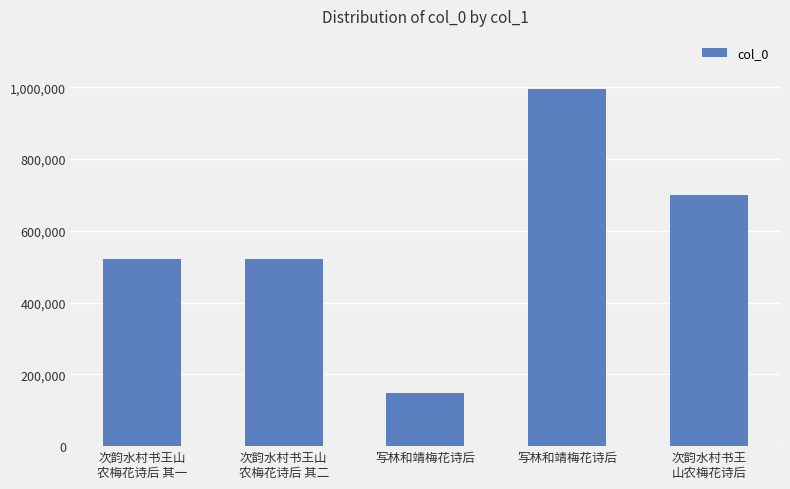

How many bars are there in total?

5